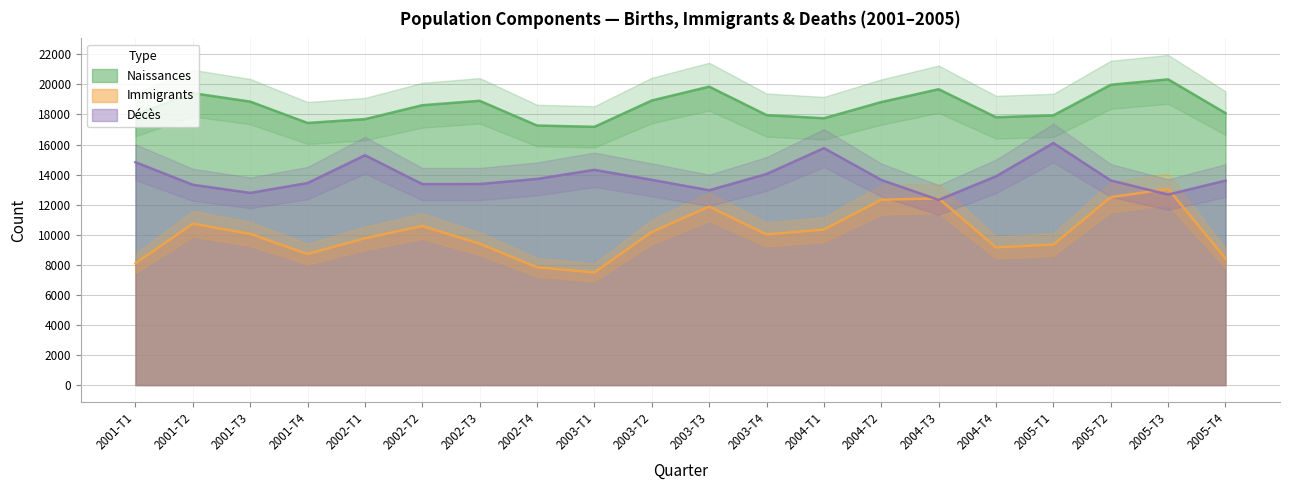

Between 2004-T1 and 2005-T2, which series saw the biggest shift?

Naissances